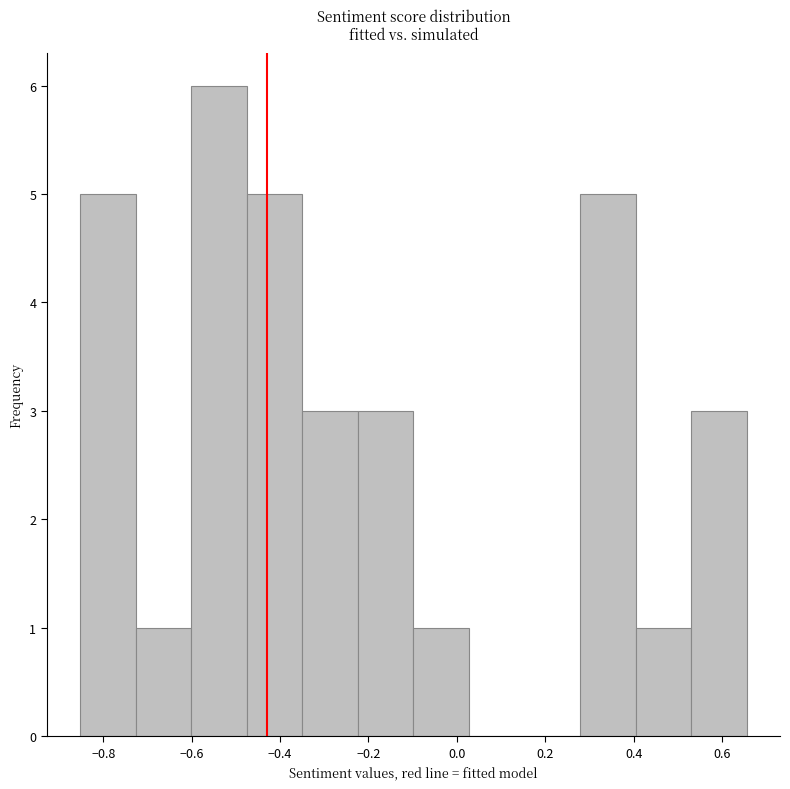

What is the height of the bar covering -0.86 to -0.72 on the x-axis? Neither the bar edges nor the heights are printed on the chart, so give them approximately, as read against the axes.

5